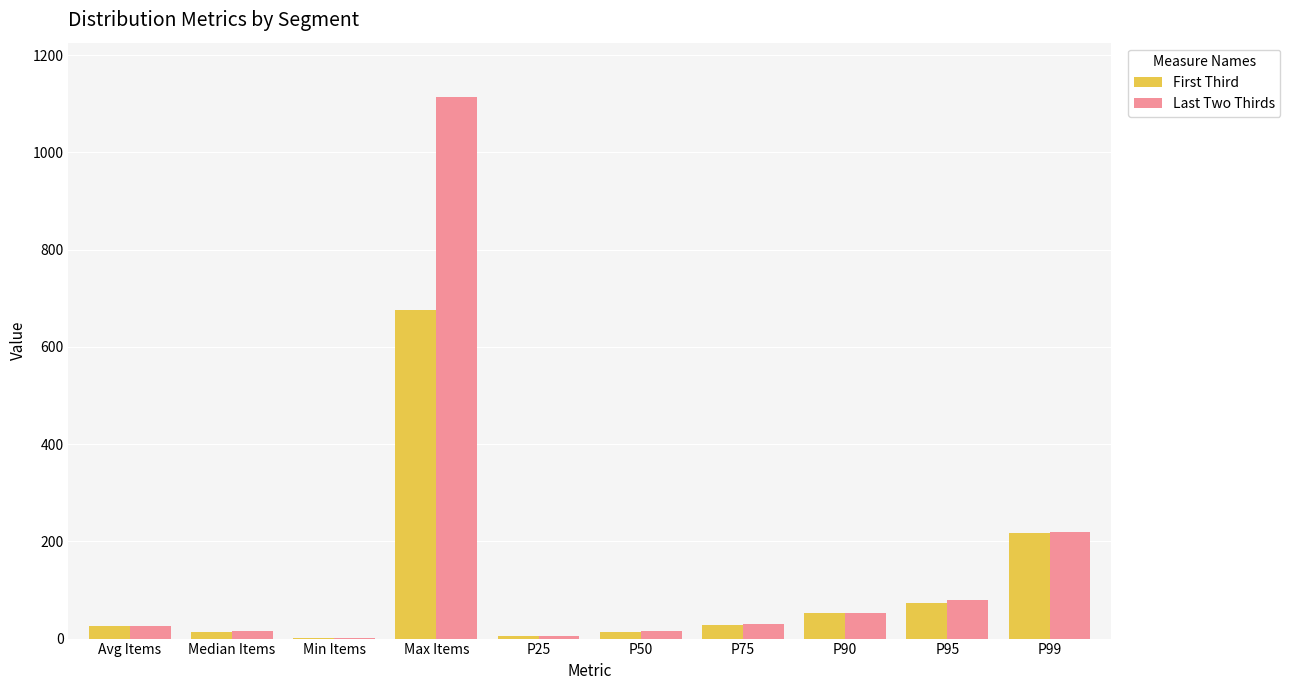

At which category is the sum across all series the highest?

Max Items